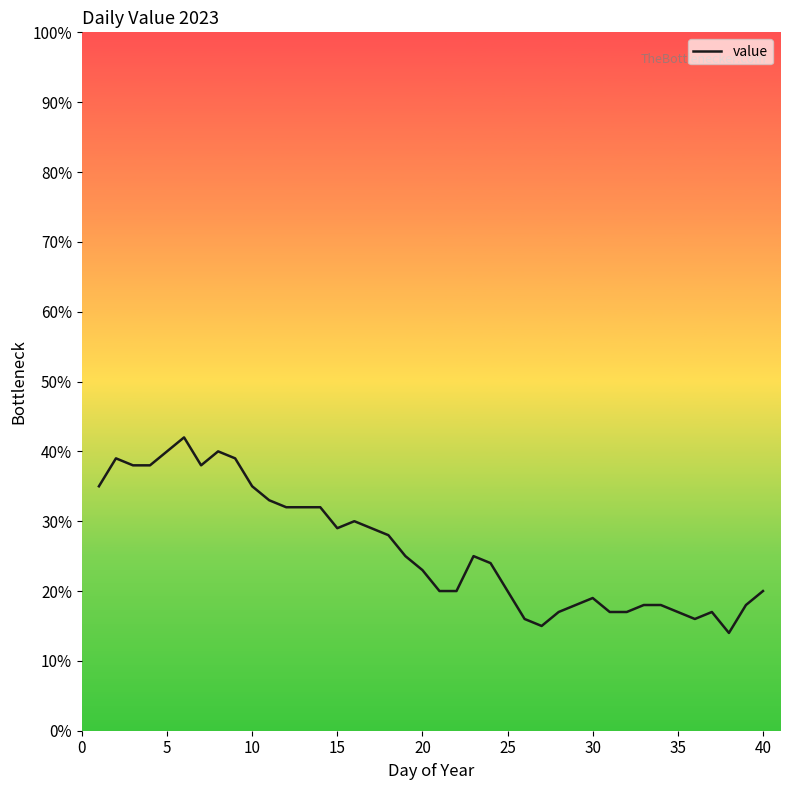

What is the difference between the maximum and minimum values?

28